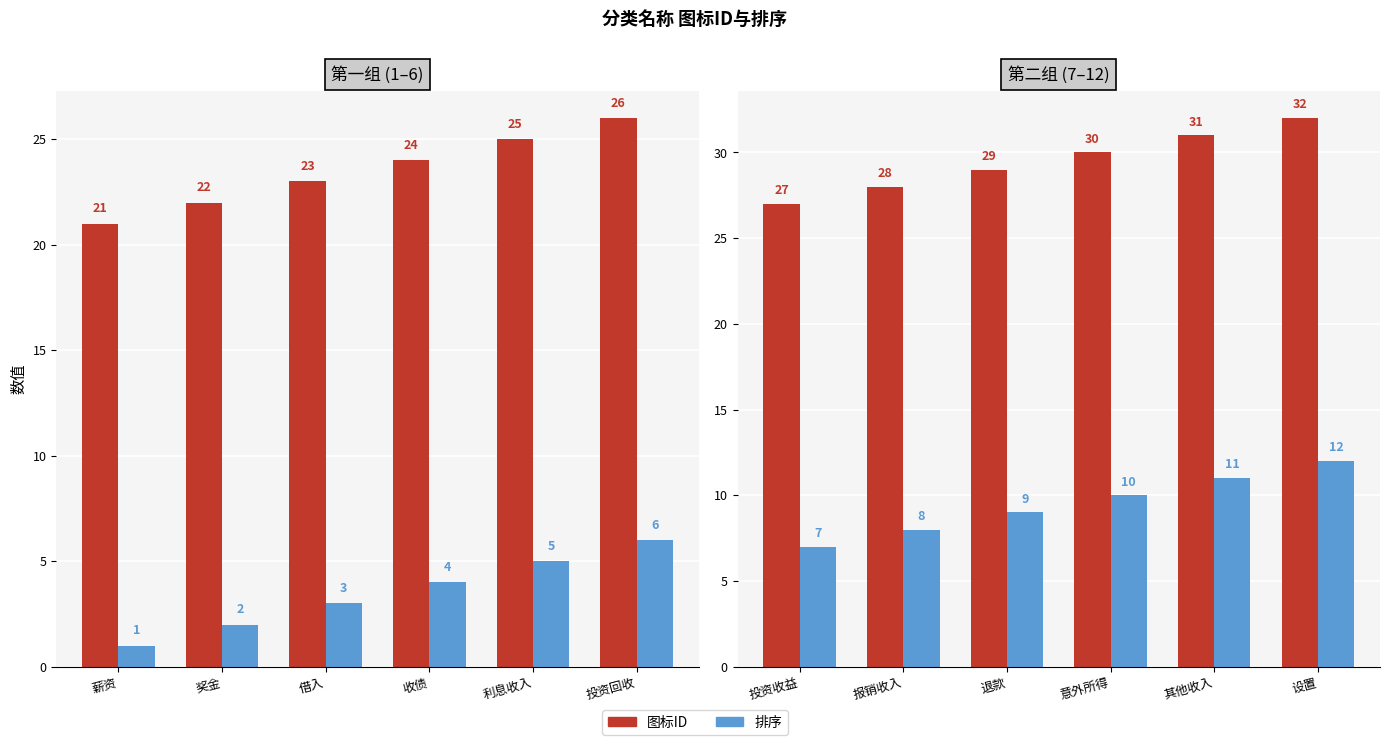

The 图标ID series shows 49 at 设置. True or false?

False